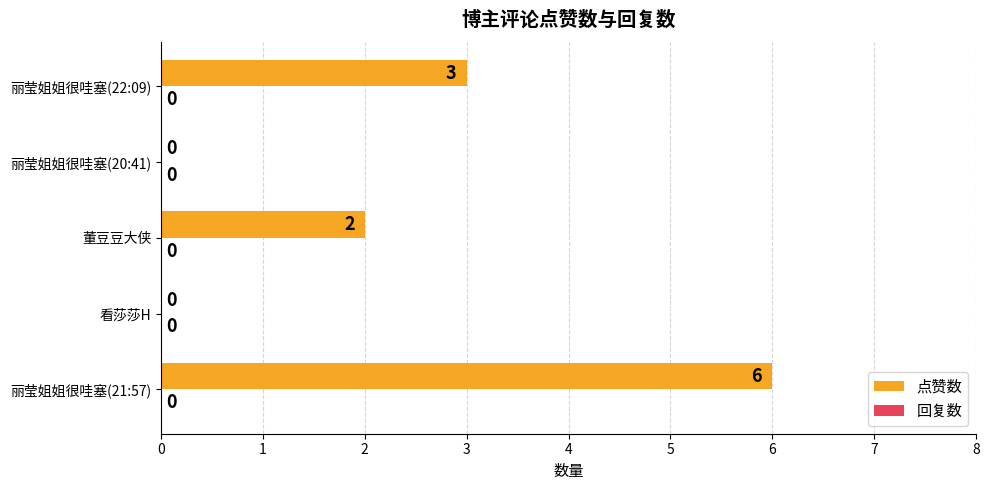

Are the bars horizontal?

Yes